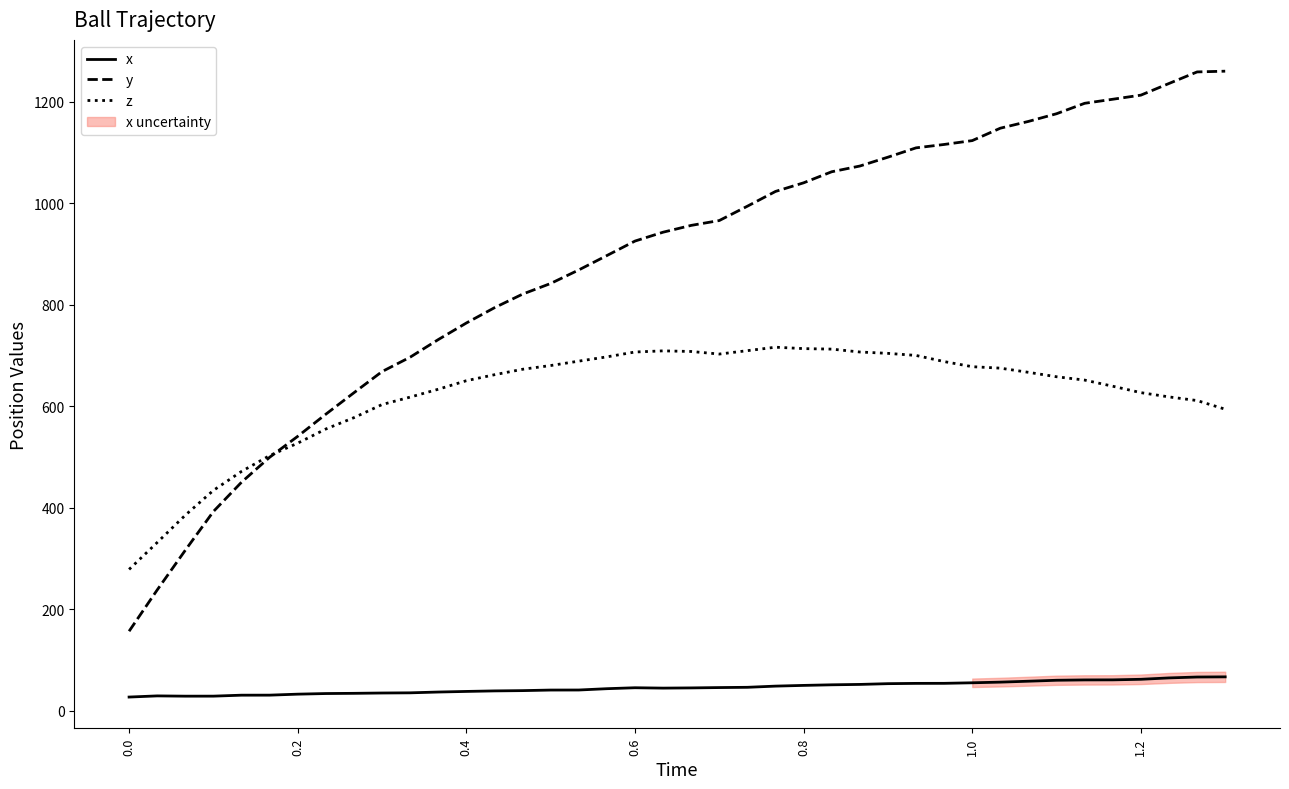

Which series has the widest spread of values?

y